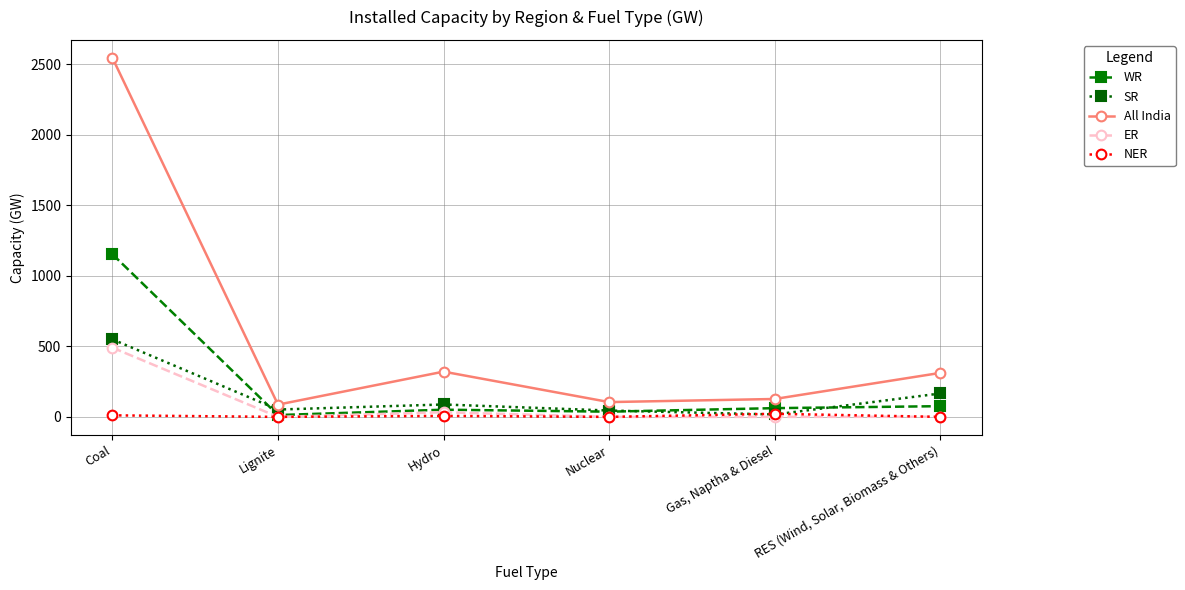

How many interior local valleys does the SR series have?

2